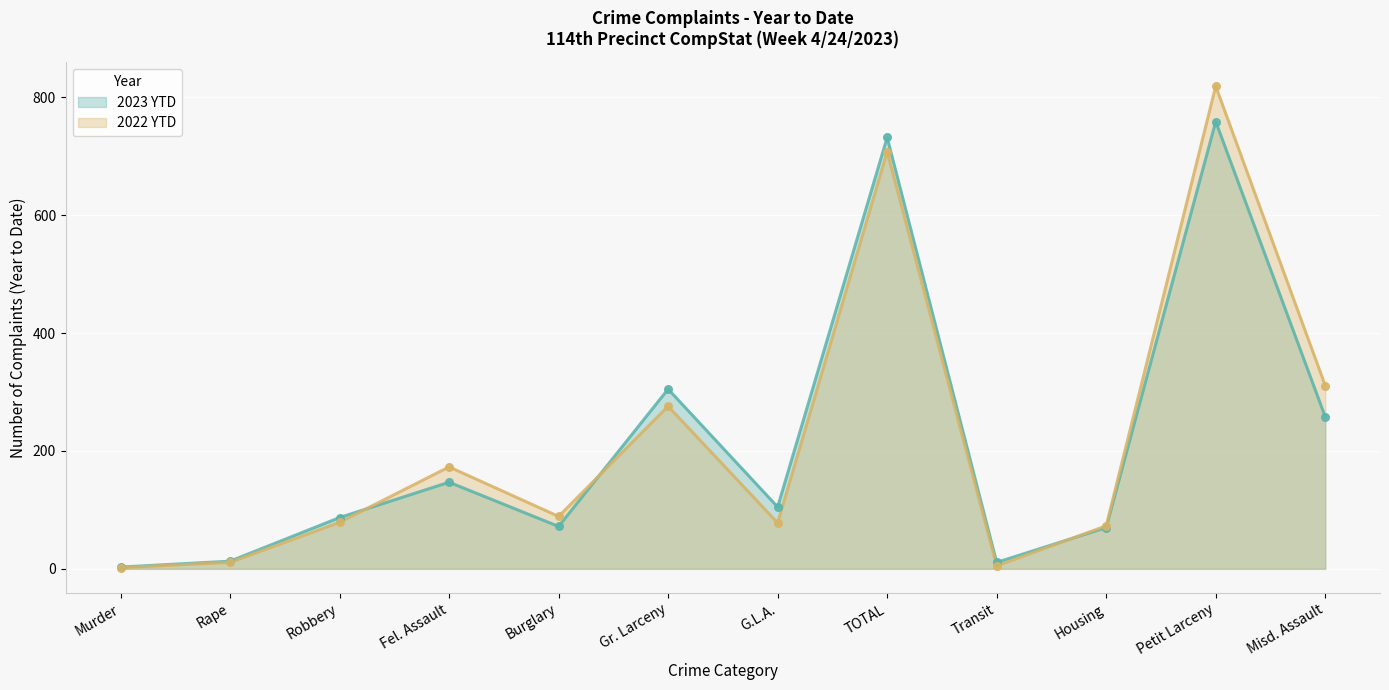

Is the value of 2022 YTD at Petit Larceny greater than the value of 2023 YTD at Fel. Assault?

Yes